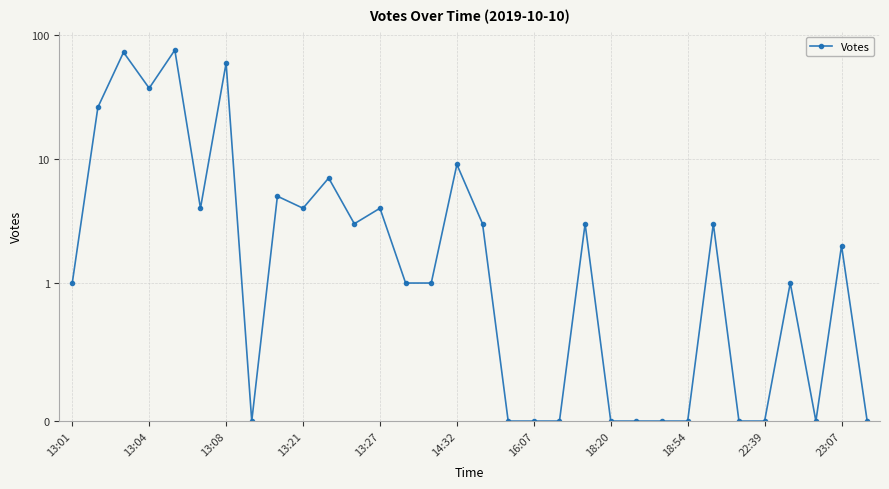

What is the difference between the second highest and minimum values?

72